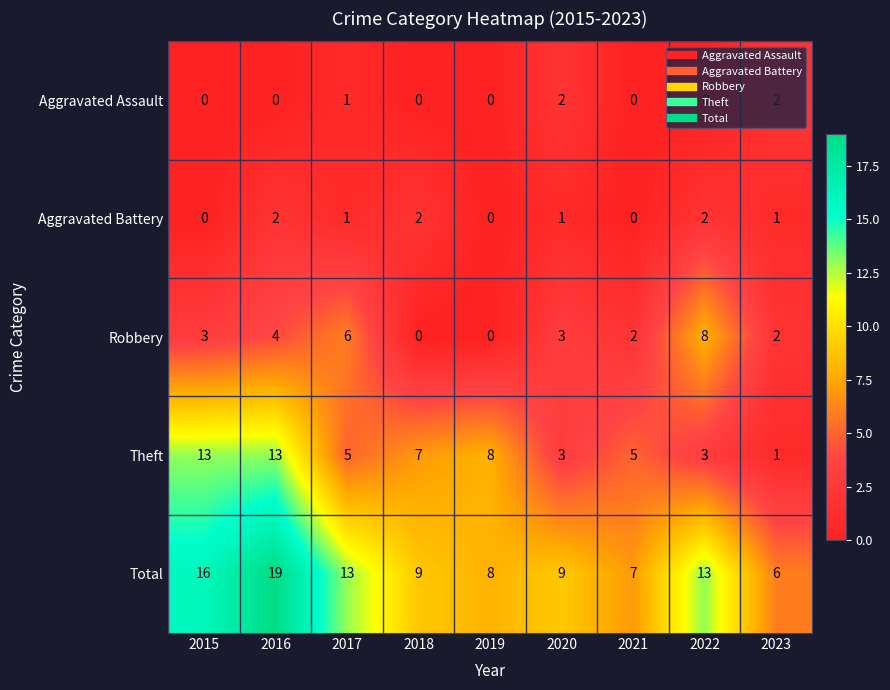

What is the approximate value of Theft at 2019, to the nearest 5?

10